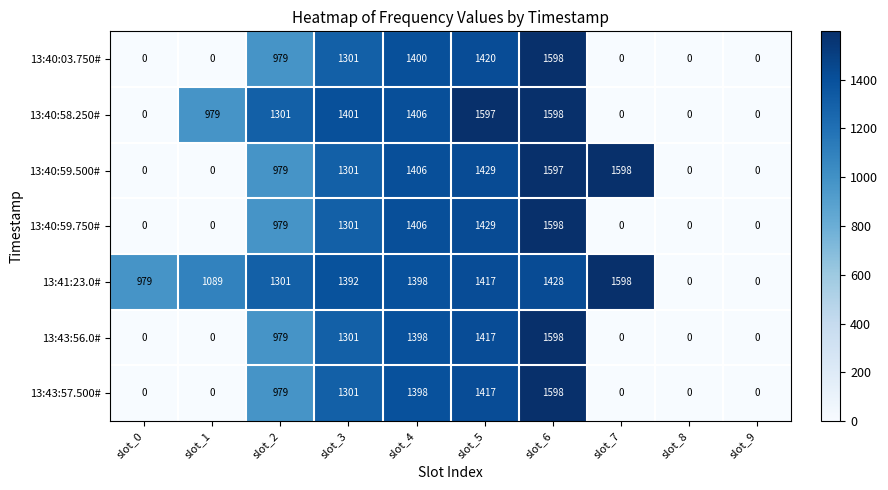

True or false: 13:40:58.250# has a value of 429 at slot_5.

False